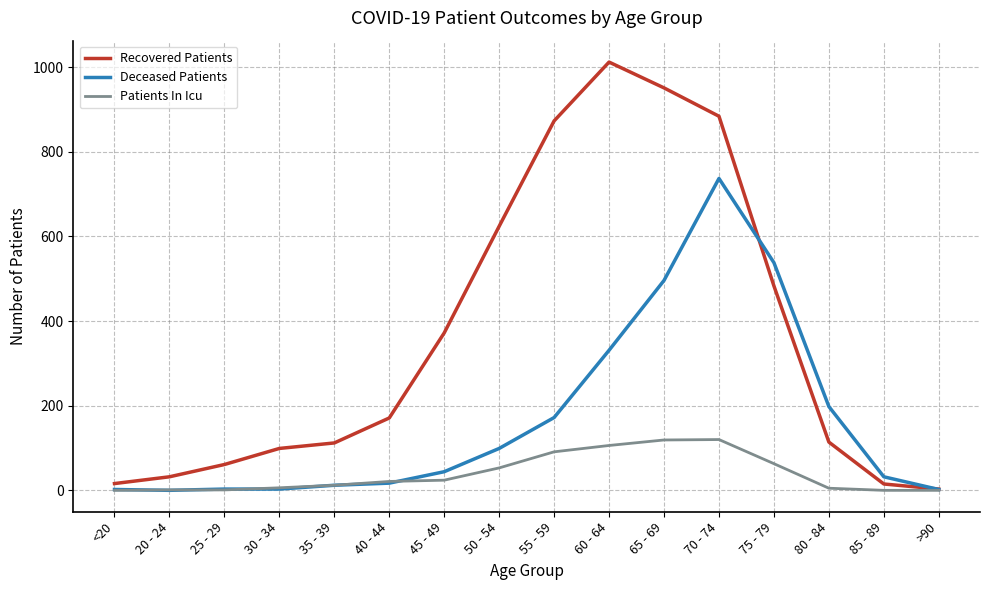

How many distinct data groups are displayed?

3